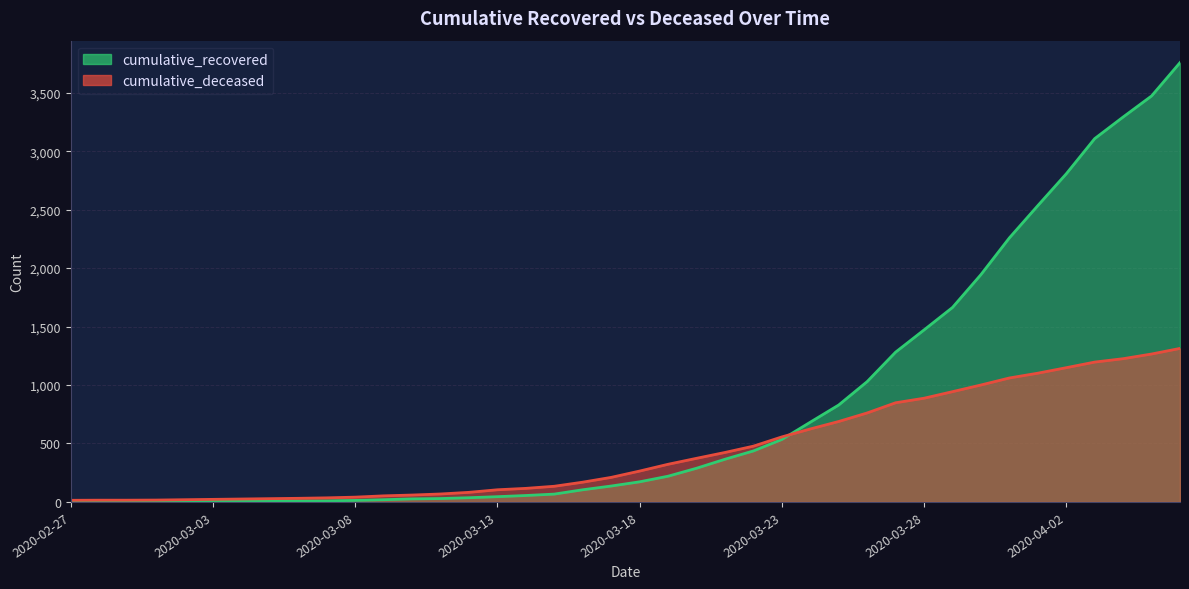

What is the sum of all cumulative_recovered values?

32722